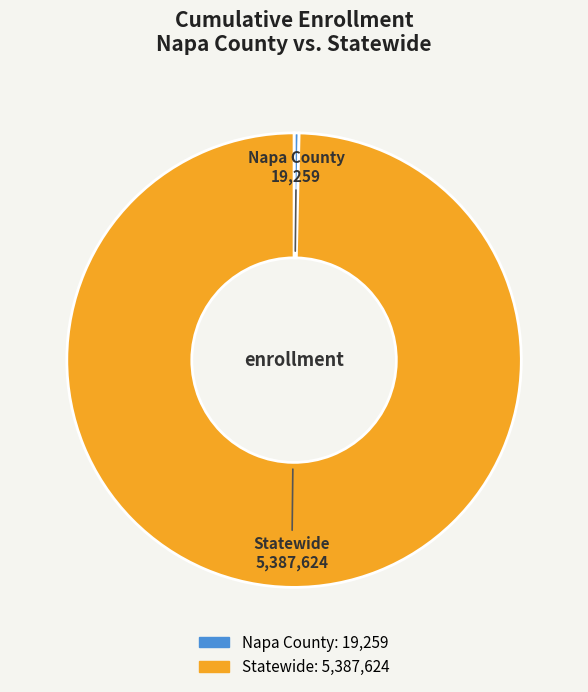

How many segments does this pie chart have?

2